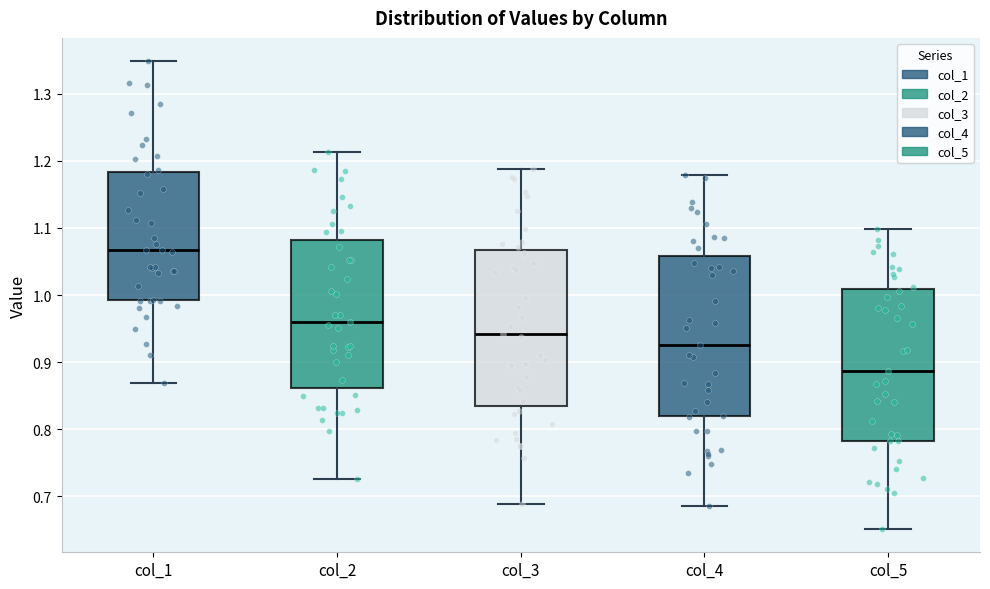

Reading left to right, read every box against the y-axis: the position of its median line, the range the box covers, and the ends of its whiskers. The values are not printed on the chart, so give them approximately, as read against the axis.

col_1: median 1.07, box 0.99 to 1.18, whiskers 0.87 to 1.35
col_2: median 0.96, box 0.86 to 1.08, whiskers 0.73 to 1.21
col_3: median 0.94, box 0.83 to 1.07, whiskers 0.69 to 1.19
col_4: median 0.92, box 0.82 to 1.06, whiskers 0.69 to 1.18
col_5: median 0.89, box 0.78 to 1.01, whiskers 0.65 to 1.10